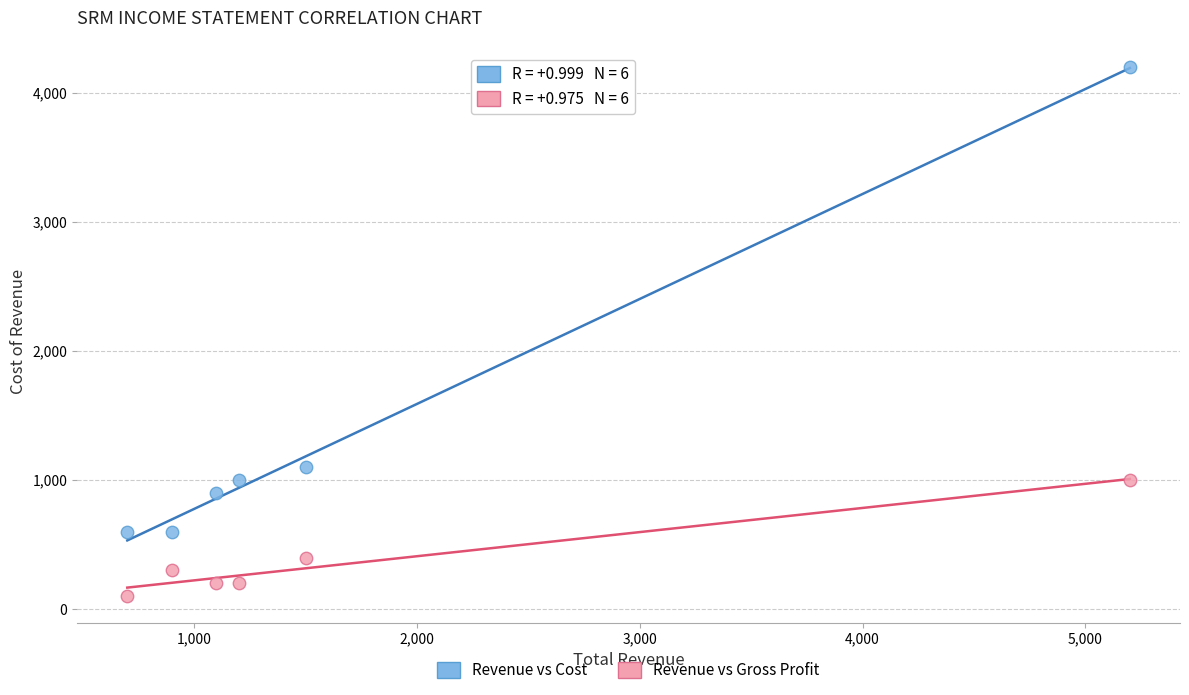

Across all series, what Y value is closest to 2150?

1100